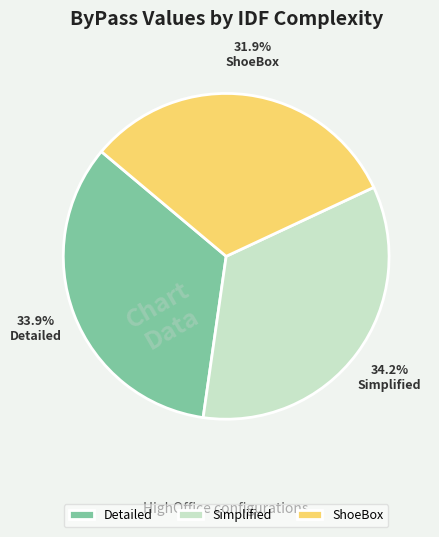

Combined, do ShoeBox and Simplified account for over 50%?

Yes